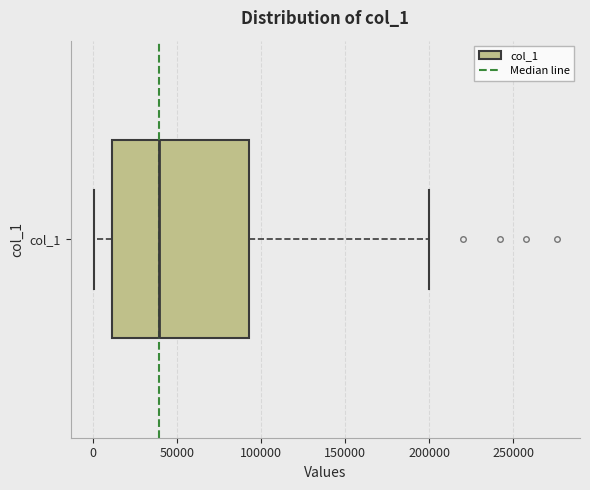

Where is the right edge of the box for col_1 on the x-axis? The values are not printed on the chart, so give them approximately, as read against the axis.

95000